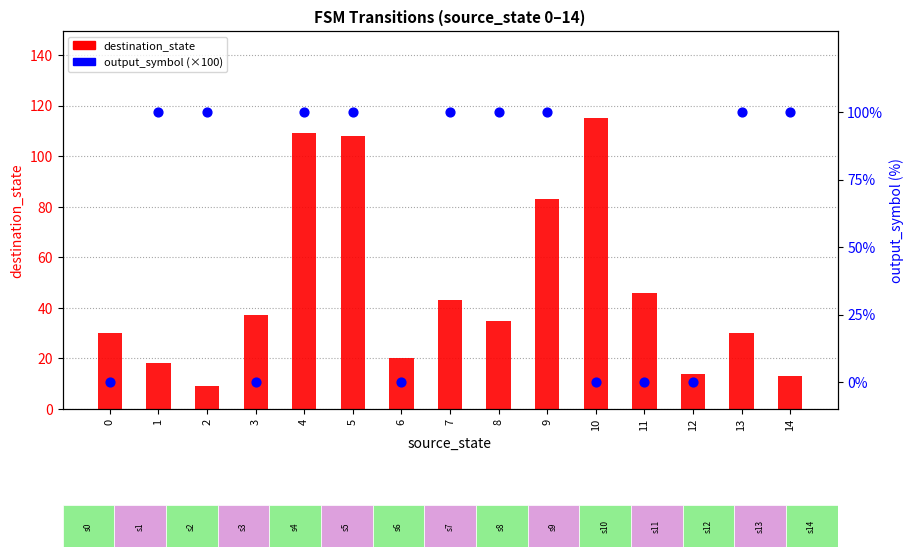

Which series has the largest total across all categories?

output_symbol (scaled %)